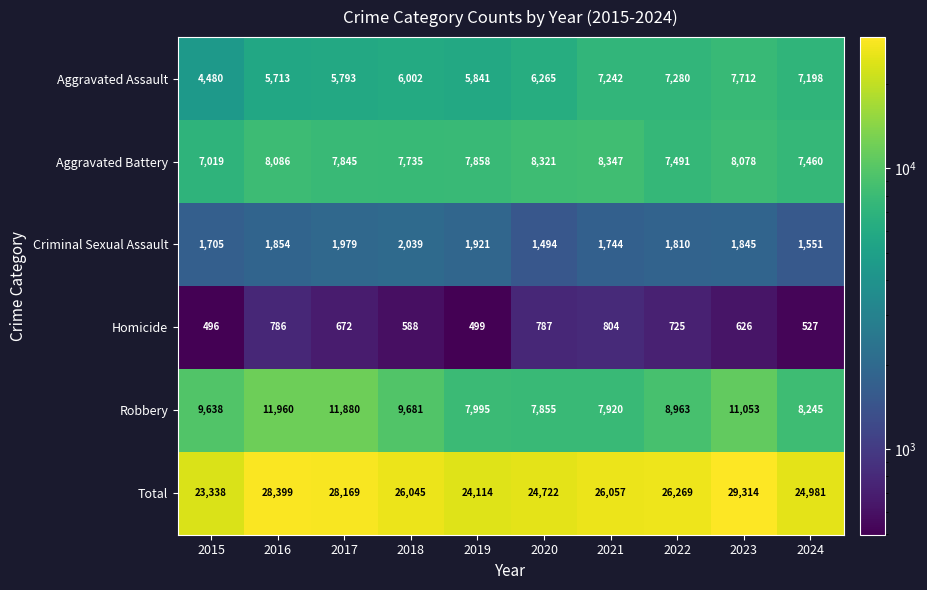

What is the sum of all Aggravated Battery values?

78240